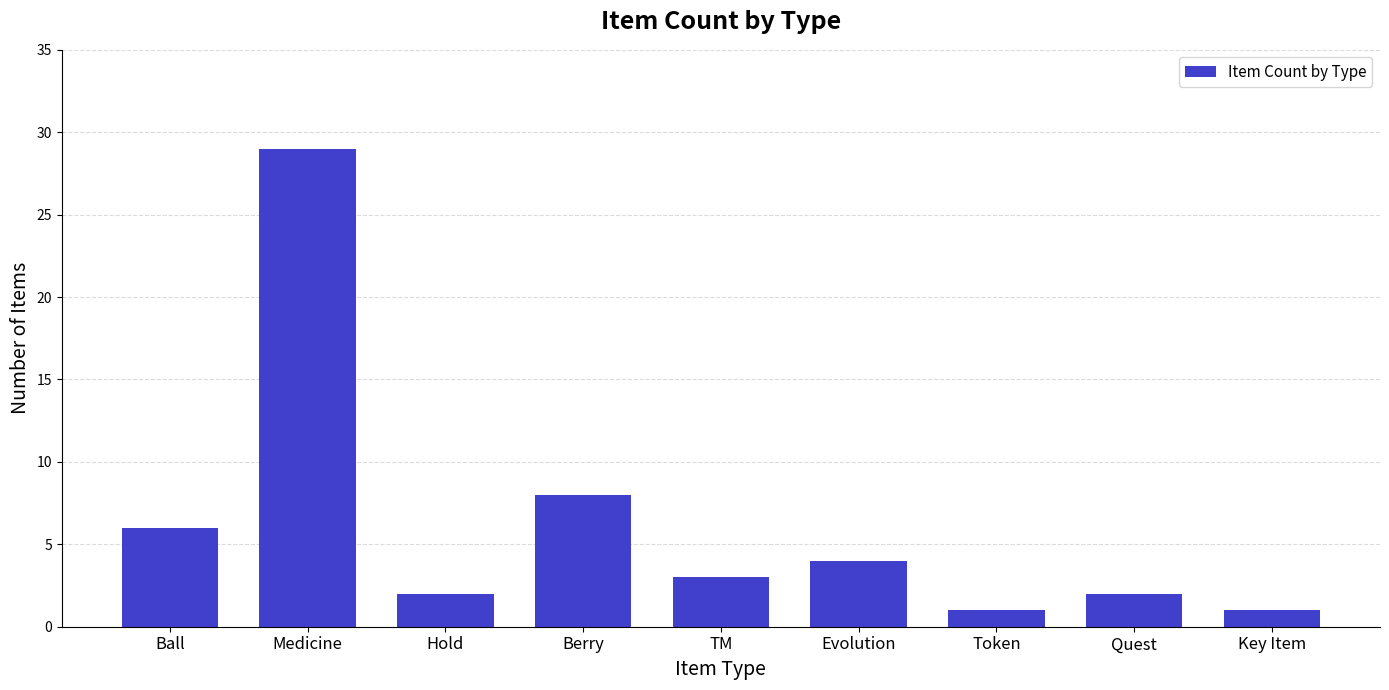

Reading left to right, list all the values displayed in this chart.

6	29	2	8	3	4	1	2	1